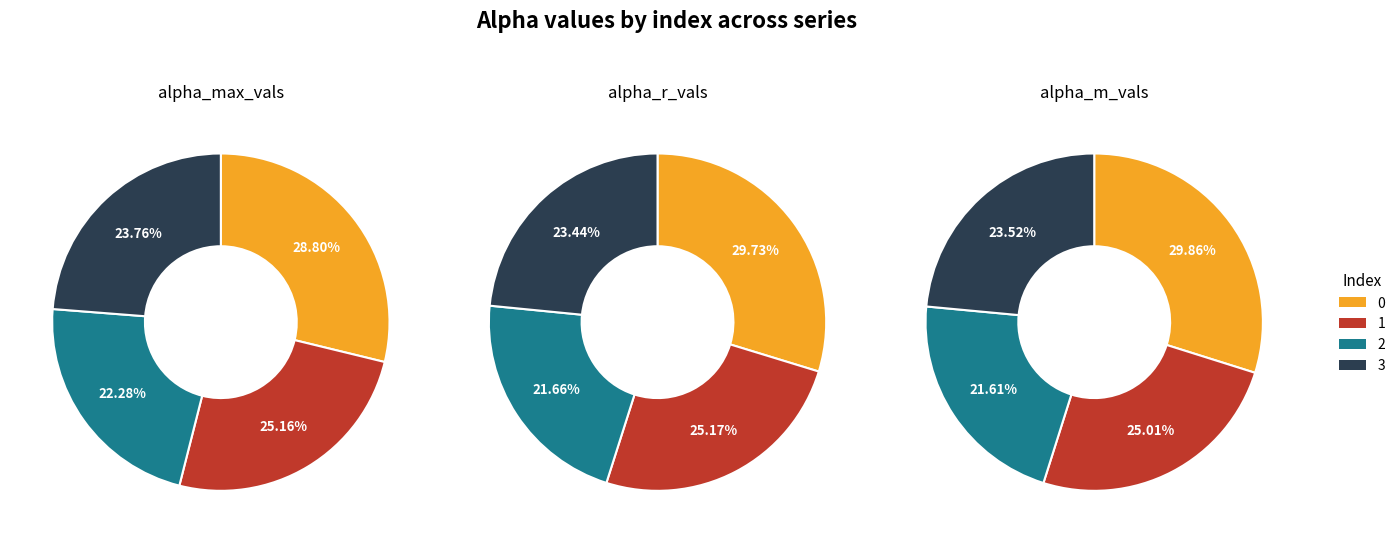

To the nearest percent, what portion does 3 represent?

24%